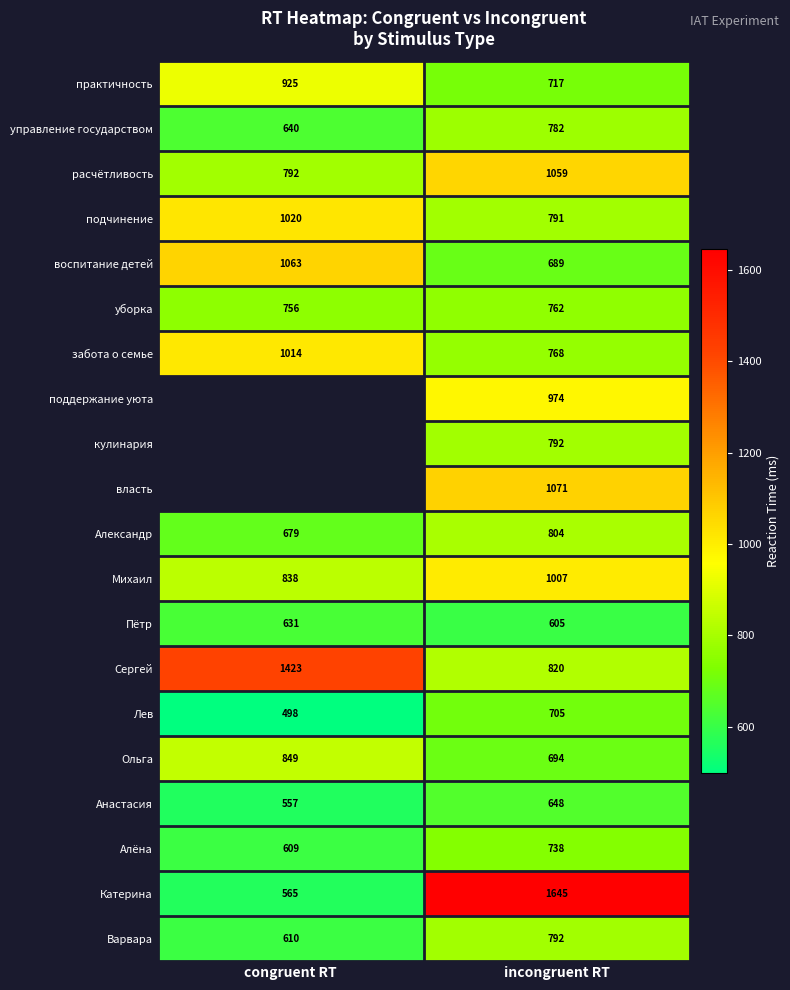

Is it true that Анастасия equals 557 at congruent RT?

True